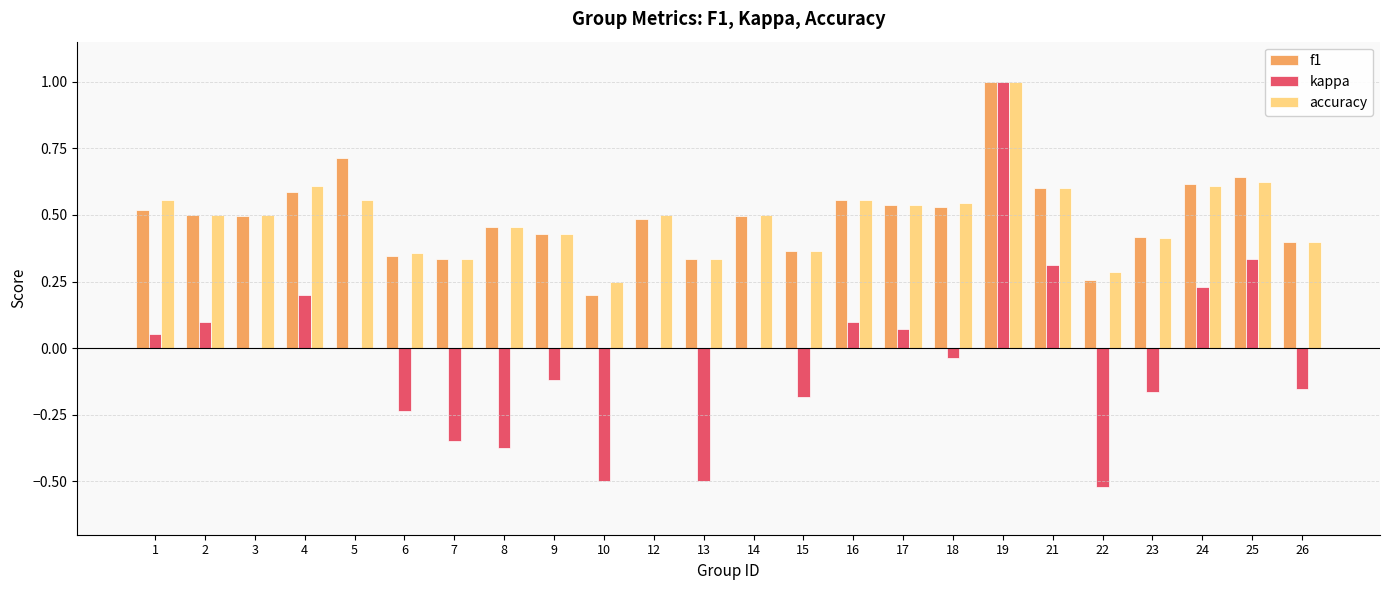

How many groups of bars are there?

24